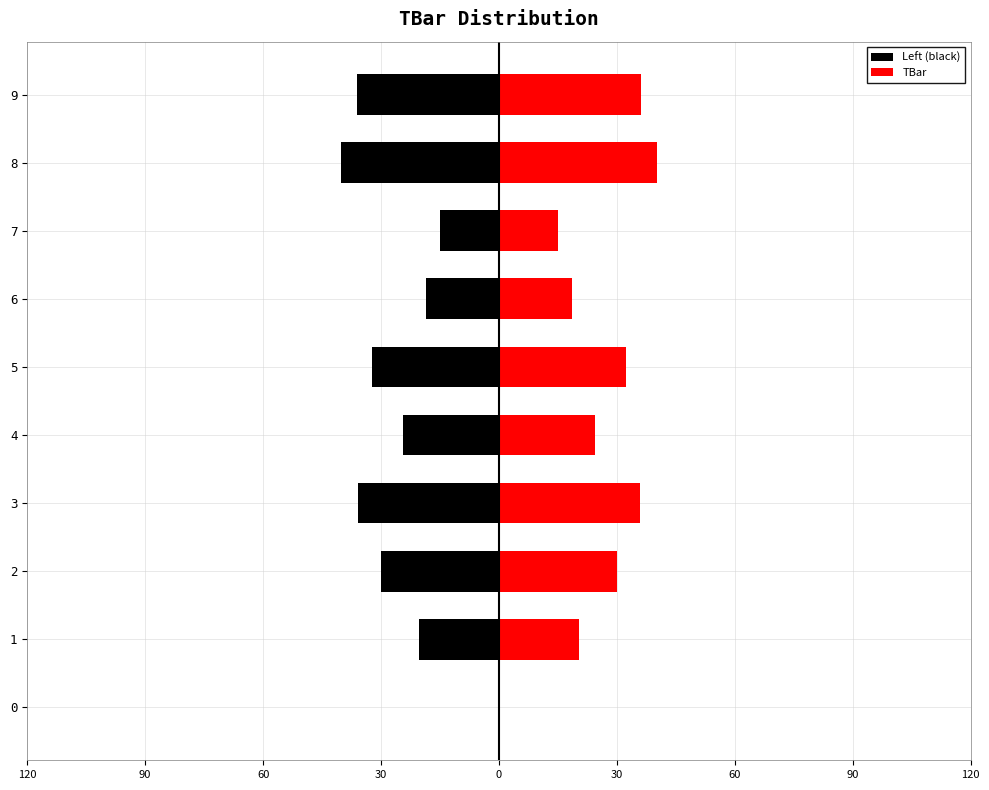

The value of TBar at 9 is 58.6. True or false?

False